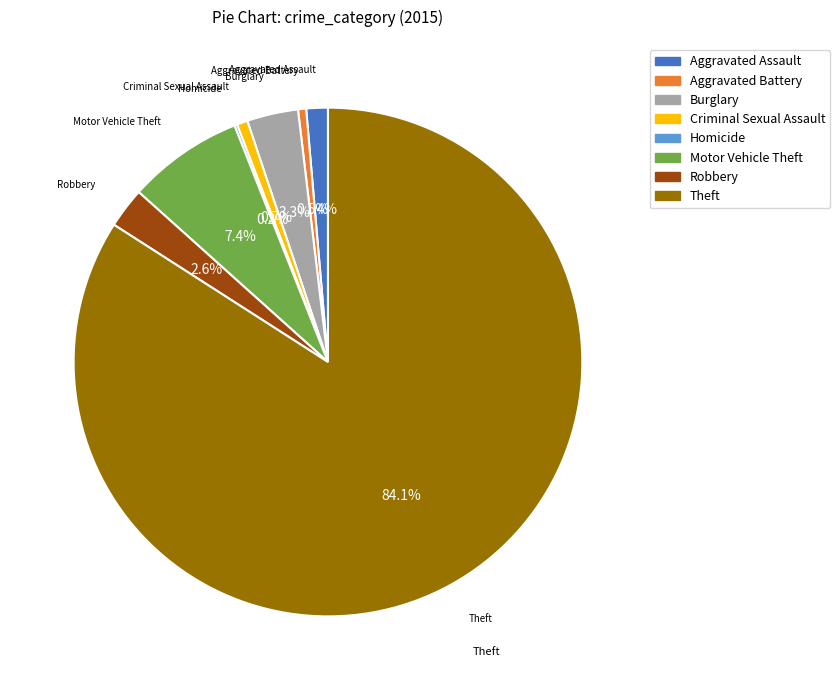

True or false: Theft accounts for 71% of the total.

False